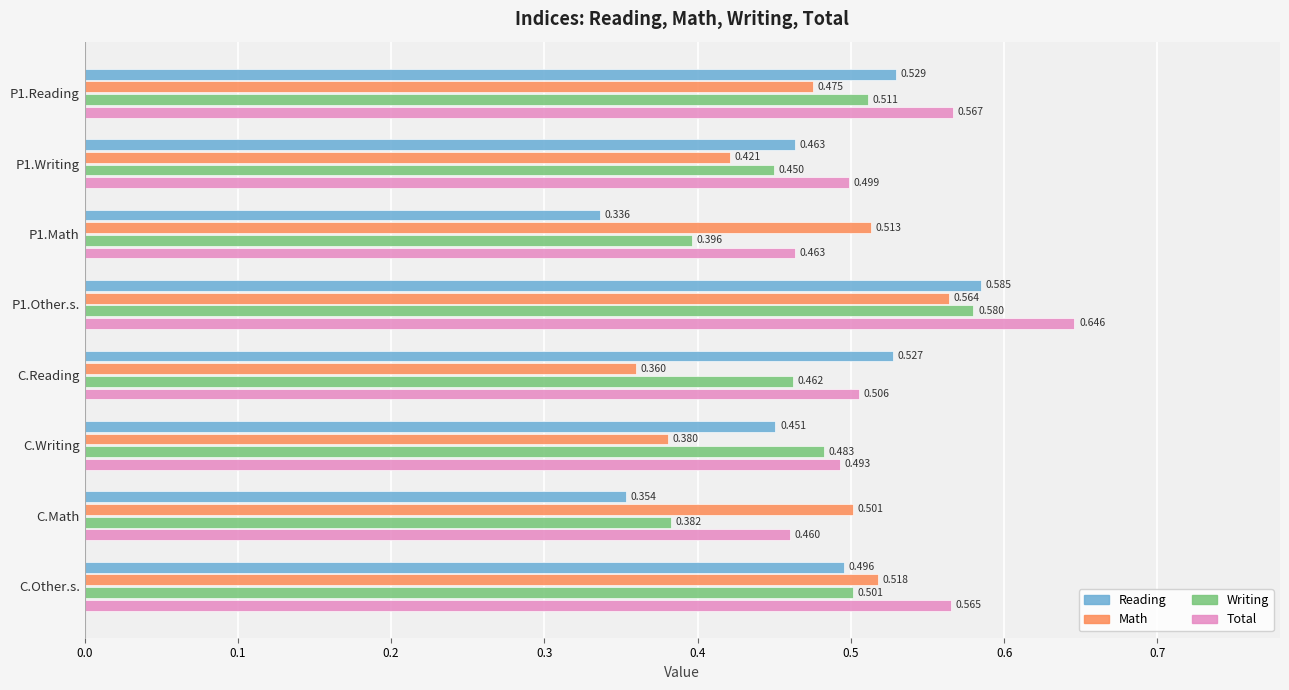

How many series are shown in this chart?

4